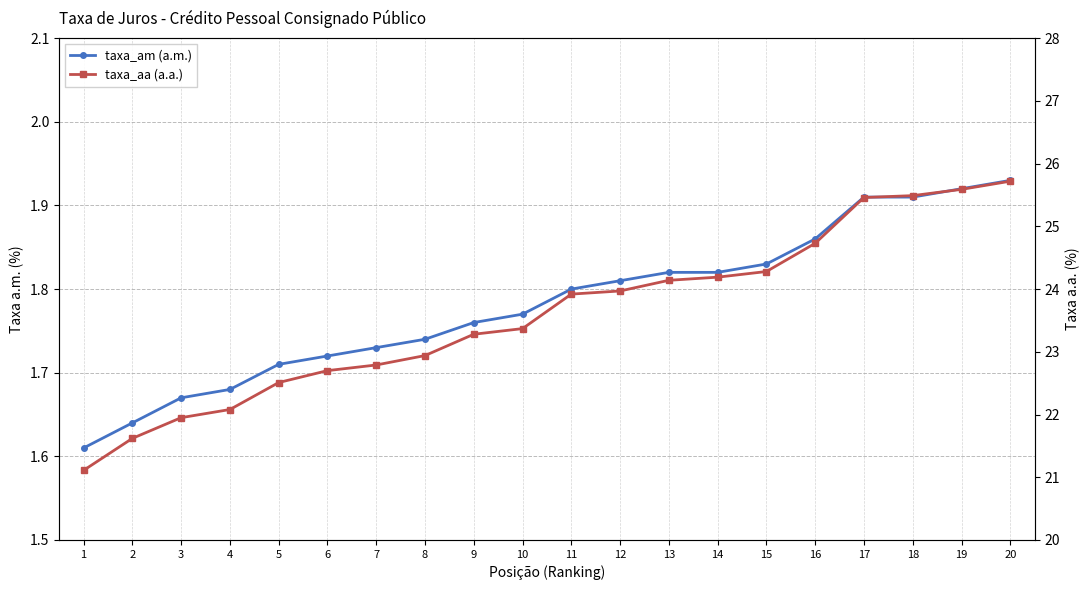

Read the taxa_am value at 13.

1.8